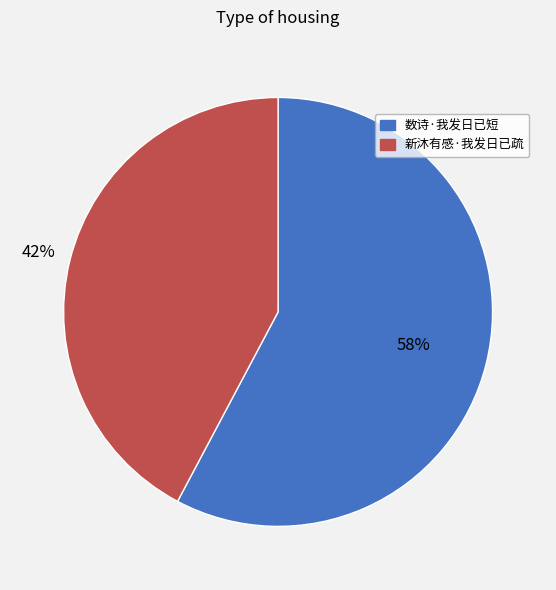

To the nearest percent, what is the difference between the largest and smallest slice percentages?

16%